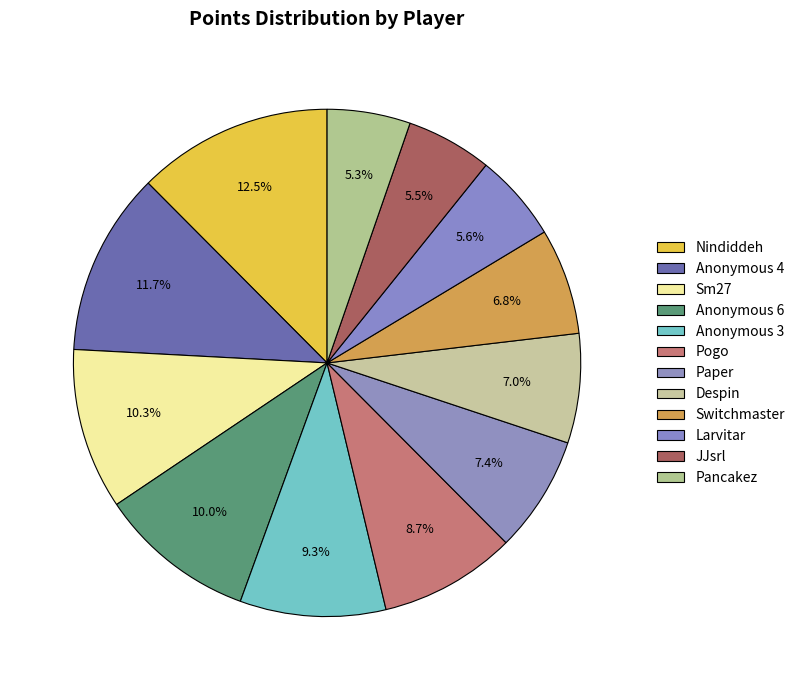

How many slices are in this pie chart?

12